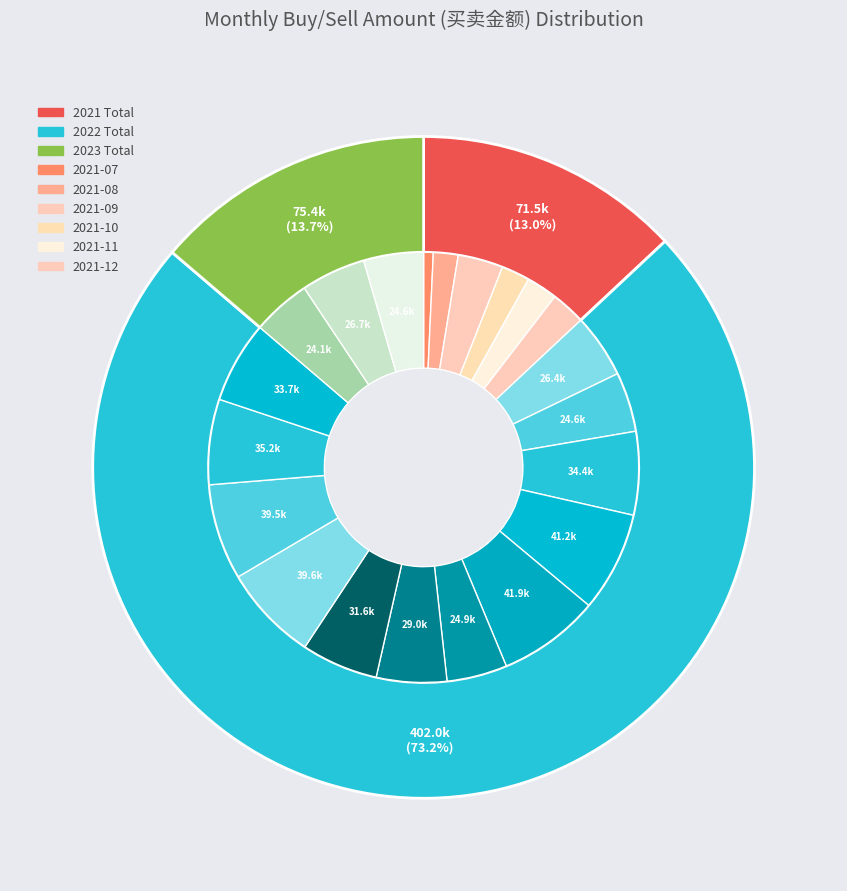

Count the number of slices in the pie.

21